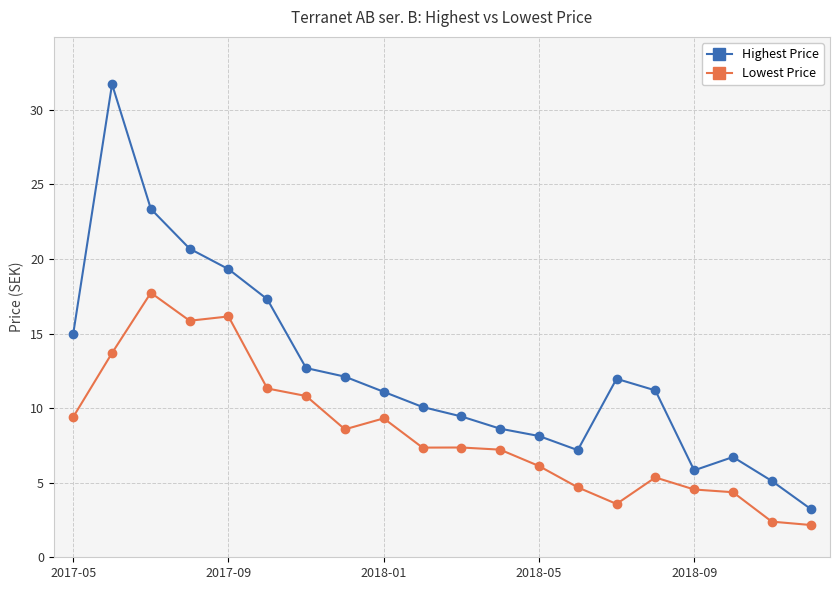

What is the minimum value for Lowest Price?

2.2